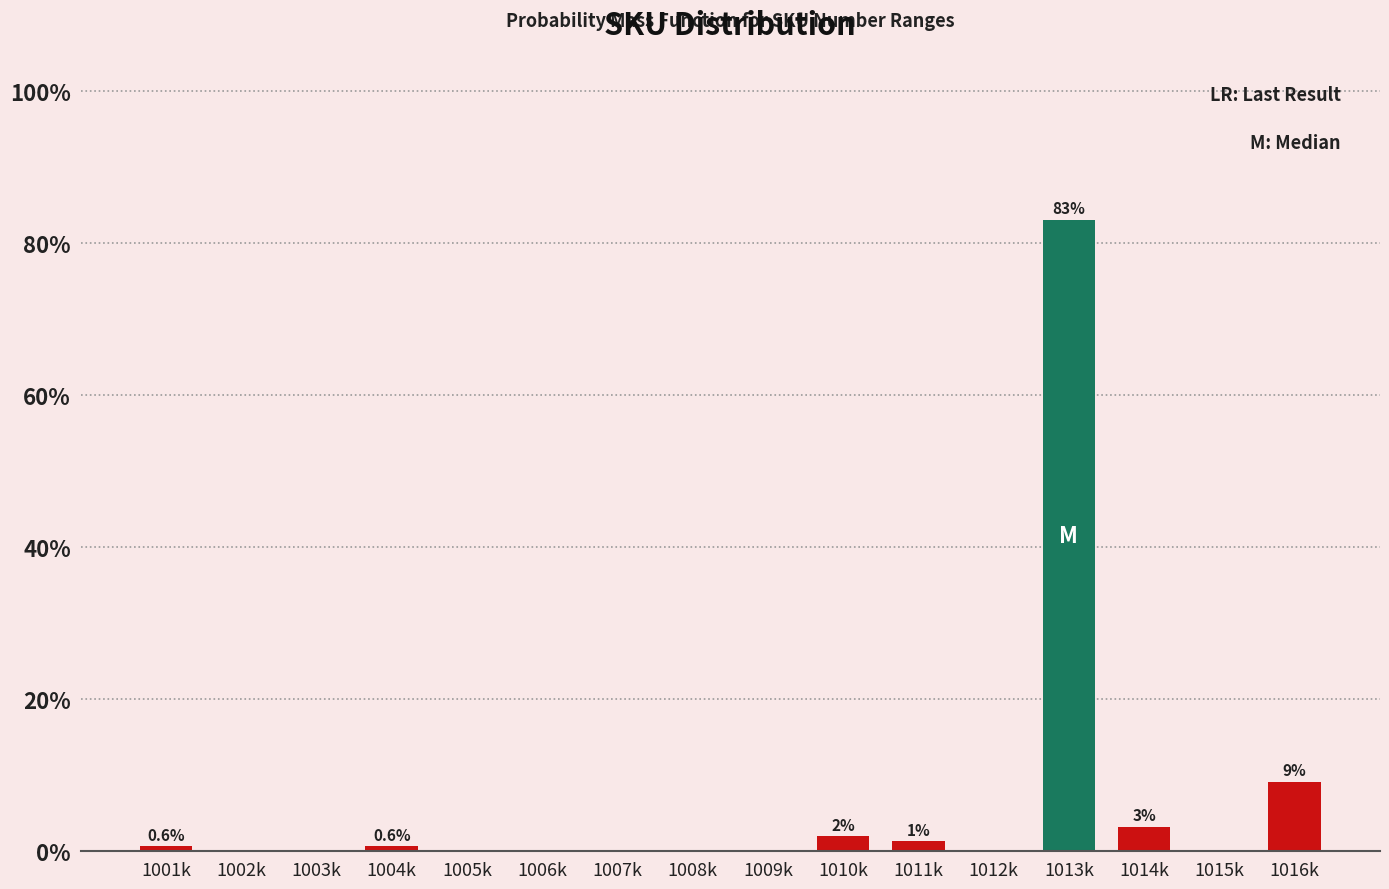

Reading left to right, list all the values displayed in this chart.

1001k=0.6	1002k=0.0	1003k=0.0	1004k=0.6	1005k=0.0	1006k=0.0	1007k=0.0	1008k=0.0	1009k=0.0	1010k=1.9	1011k=1.3	1012k=0.0	1013k=83.1	1014k=3.2	1015k=0.0	1016k=9.1